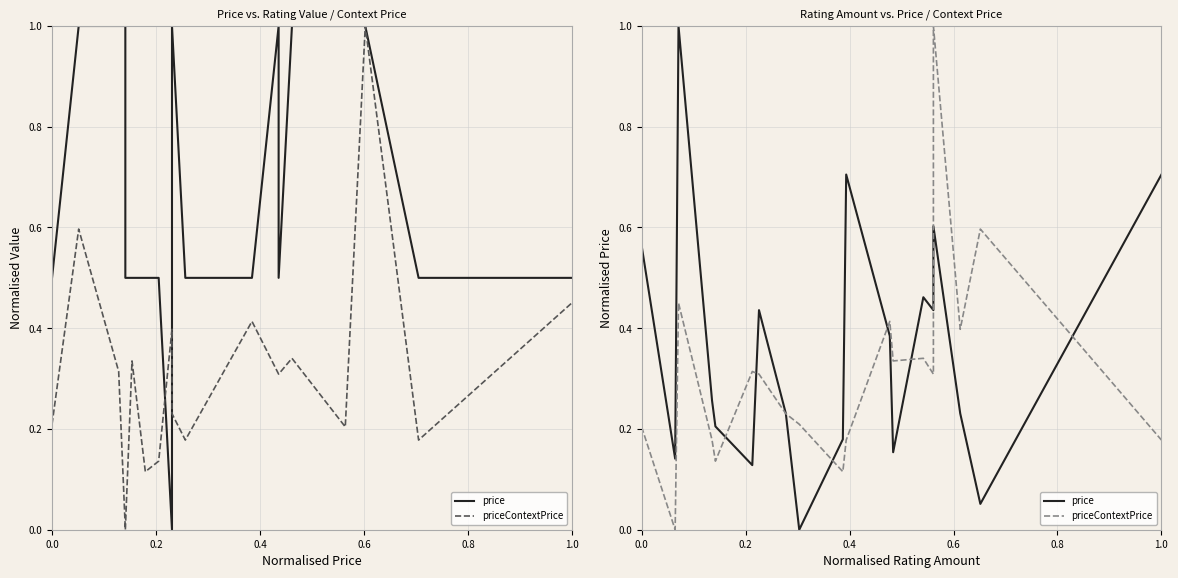

Which category has the highest value in the price series?

0.6